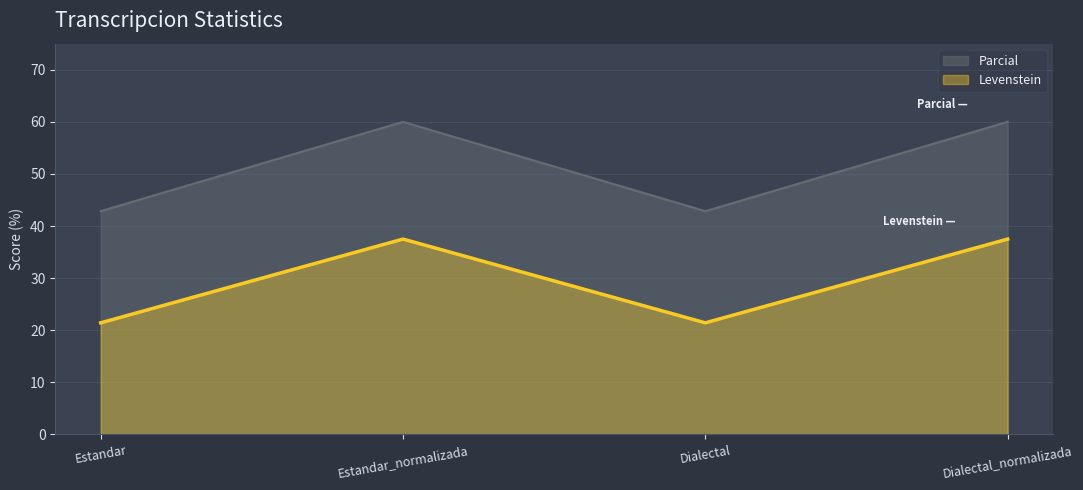

True or false: Parcial and Levenstein cross at least once.

False